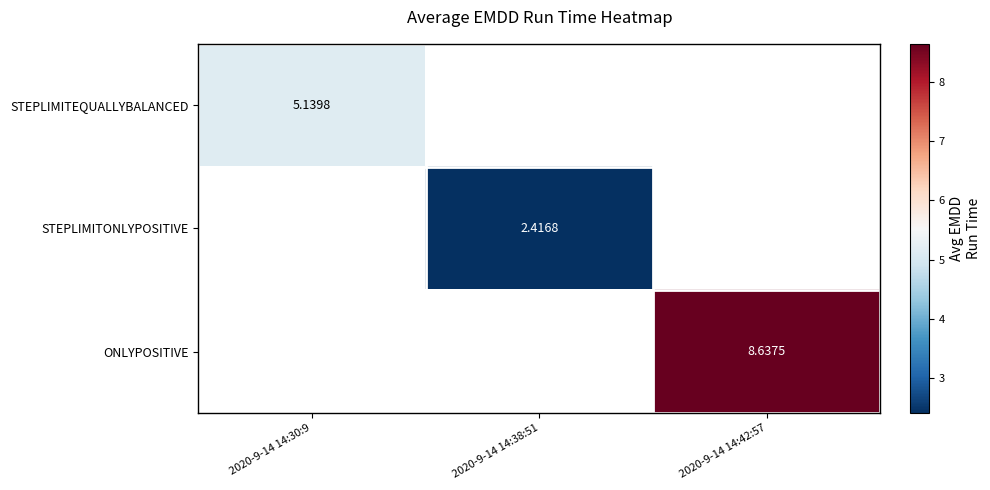

At which category does the chart reach its peak across all series?

2020-9-14 14:42:57